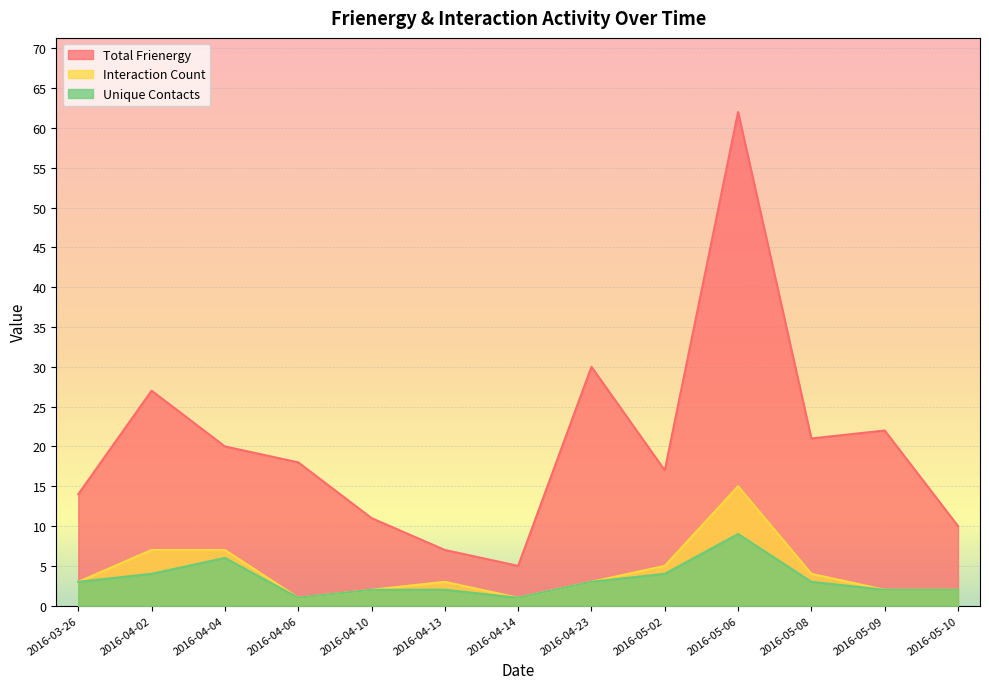

Which has a higher value, 2016-05-09 or 2016-05-10?

2016-05-09